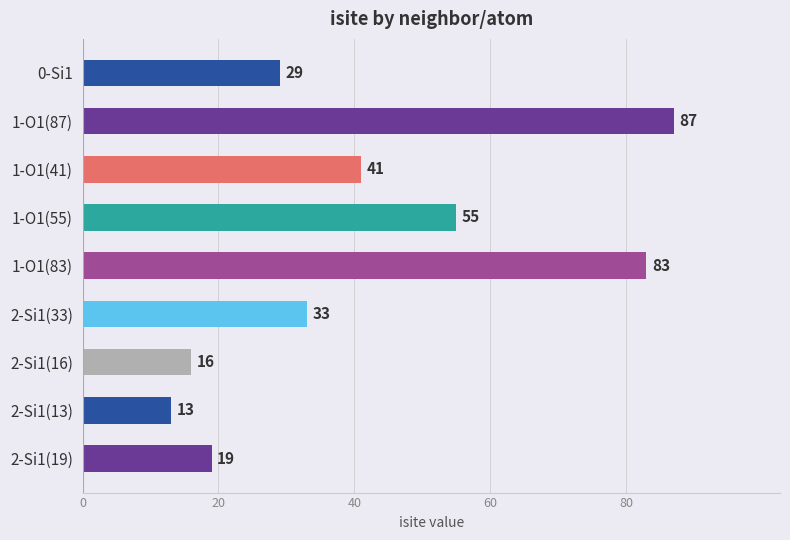

What is the average value?

42